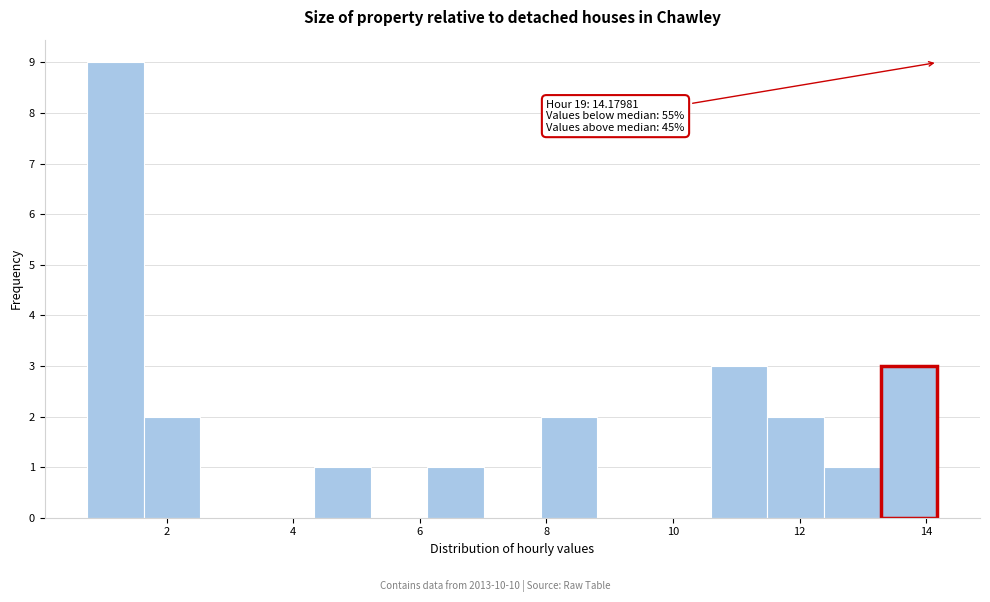

Over which range of the x-axis is the bar tallest?

0.8 to 1.6